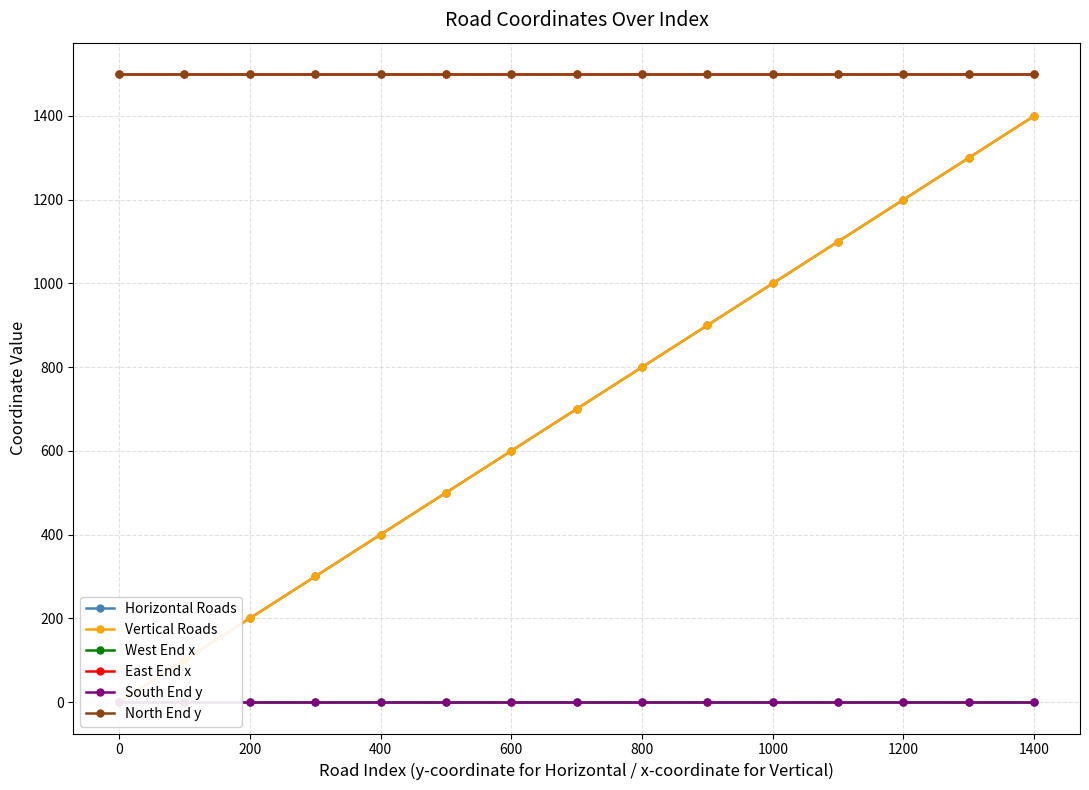

What are all the series names shown in the legend?

Horizontal Roads, Vertical Roads, West End x, East End x, South End y, North End y